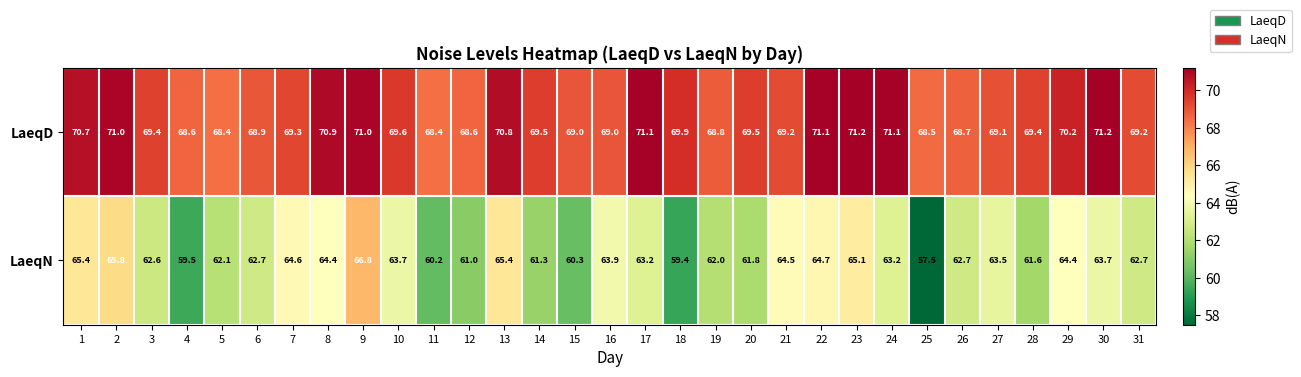

At how many categories does at least one series exceed 63?

31